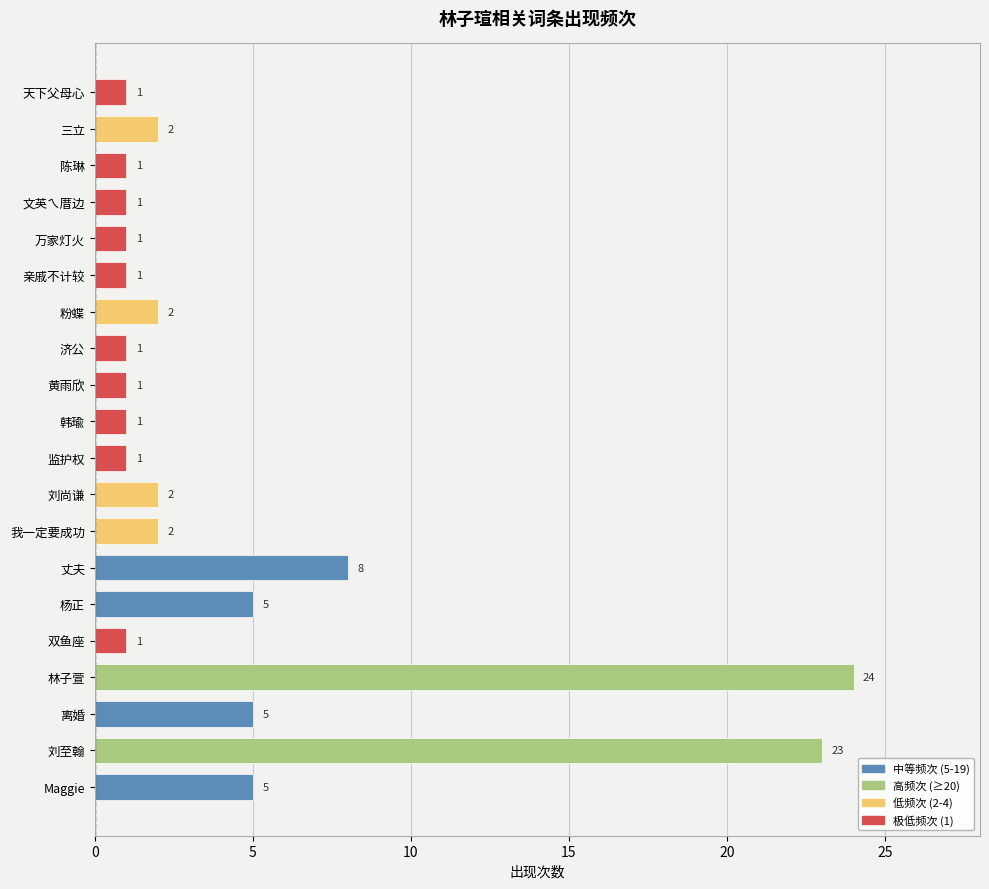

What is the difference between the maximum and minimum values?

23